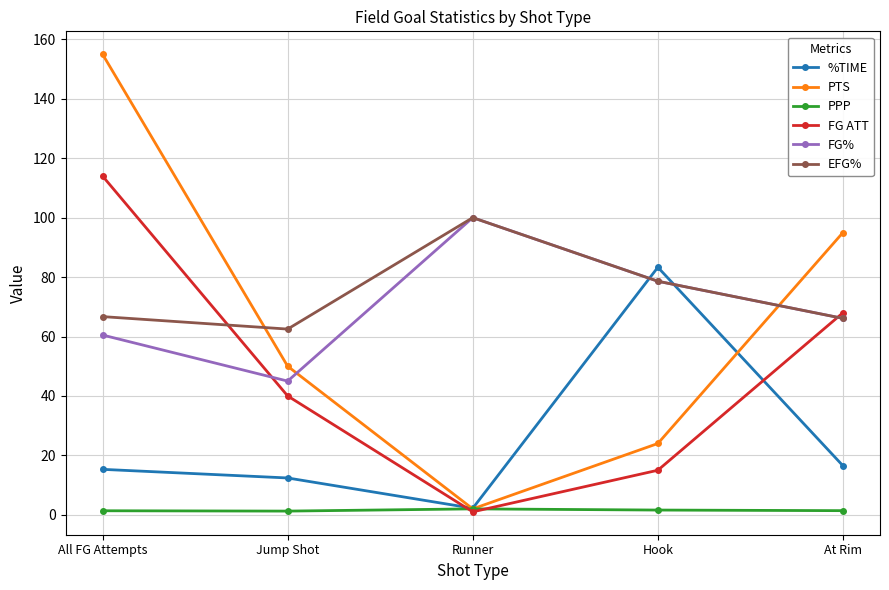

Which series has the largest total across all categories?

EFG%